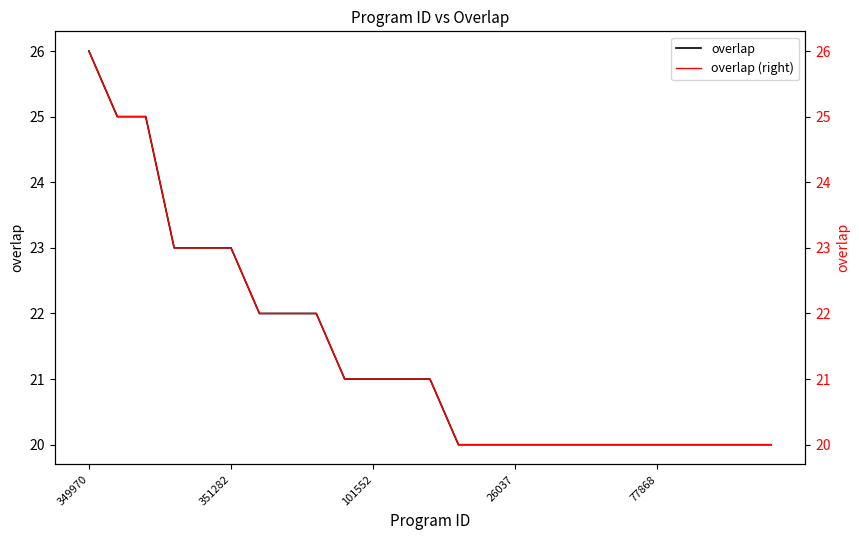

True or false: overlap (right) has a value of 20 at 18.

True